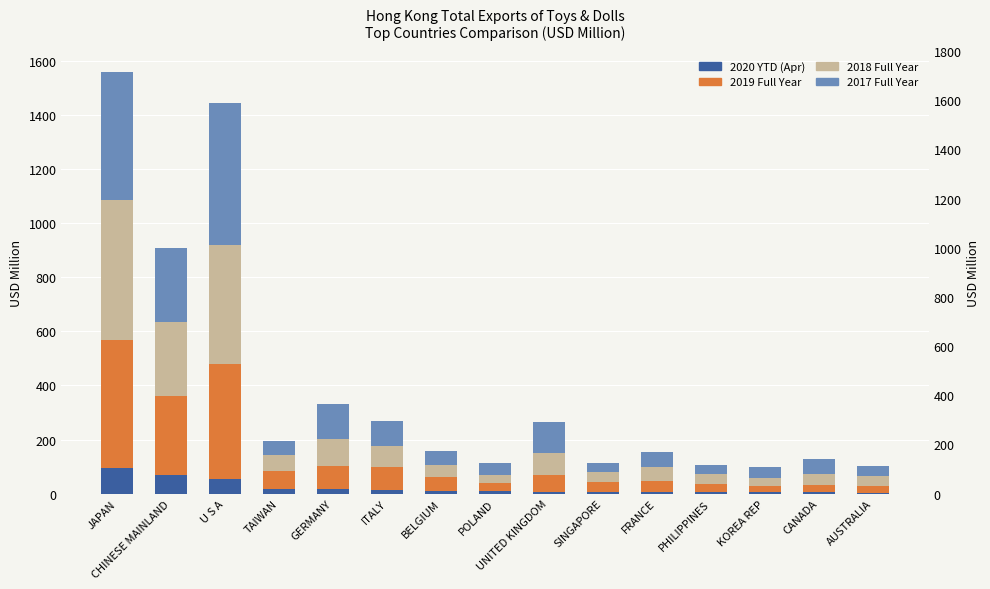

Is the value of 2020 YTD (Apr) at POLAND greater than the value of 2018 Full Year at U S A?

No